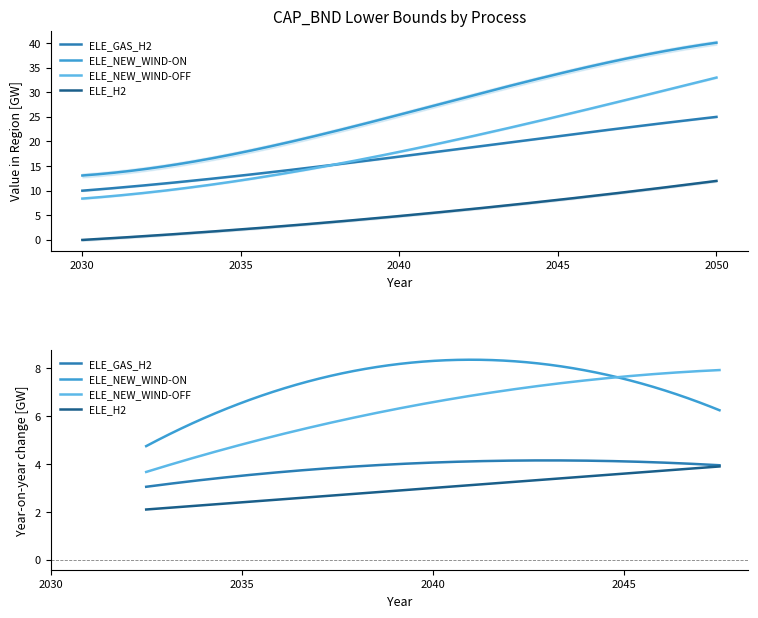

Reading left to right, transcribe all the data shown in this chart.

ELE_GAS_H2: 2030=10.0	2035=13.0	2040=17.0	2045=21.0	2050=25.0
ELE_NEW_WIND-ON: 2030=13.0	2035=18.0	2040=25.0	2045=34.0	2050=40.0
ELE_NEW_WIND-OFF: 2030=8.4	2035=12.0	2040=18.0	2045=25.0	2050=33.0
ELE_H2: 2030=0.0	2035=2.0	2040=5.0	2045=8.0	2050=12.0